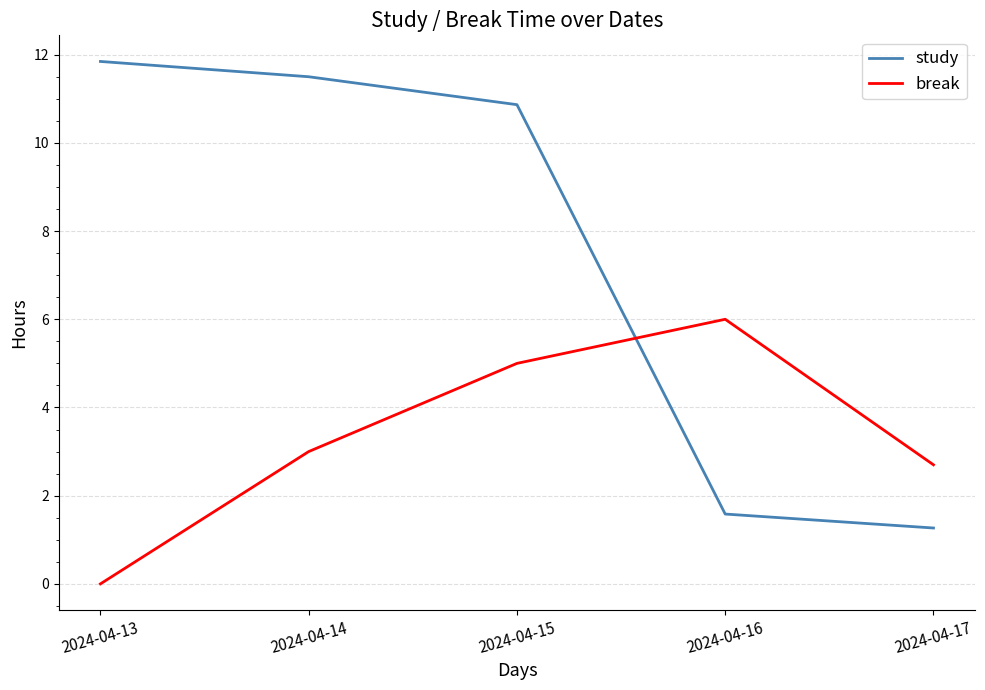

Reading left to right, transcribe all the data shown in this chart.

study: 11.8	11.5	10.9	1.6	1.3
break: 0.0	3.0	5.0	6.0	2.7